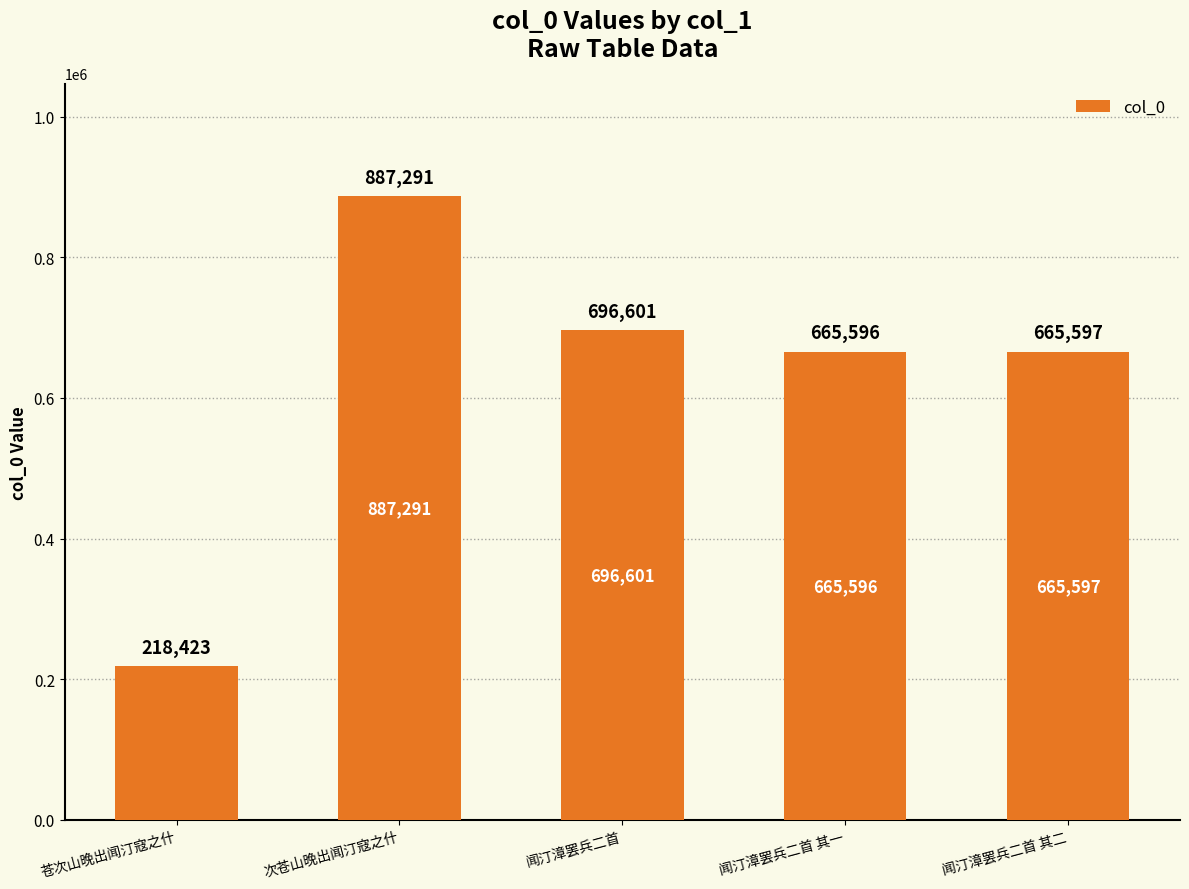

How many data points are less than 665597?

2